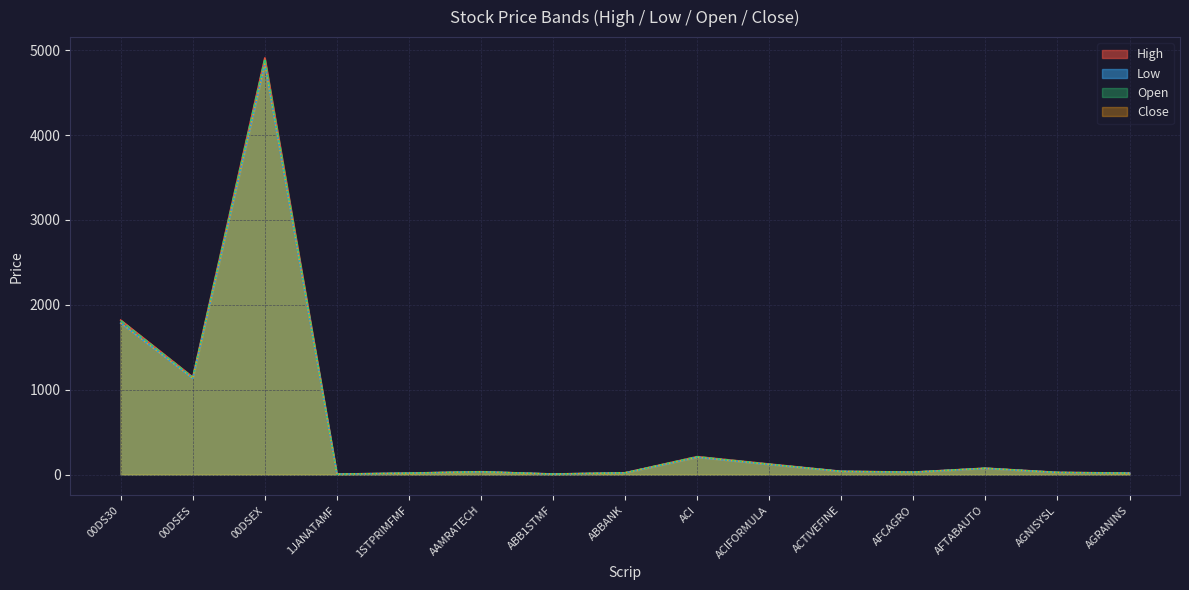

Which series has the largest total across all categories?

High